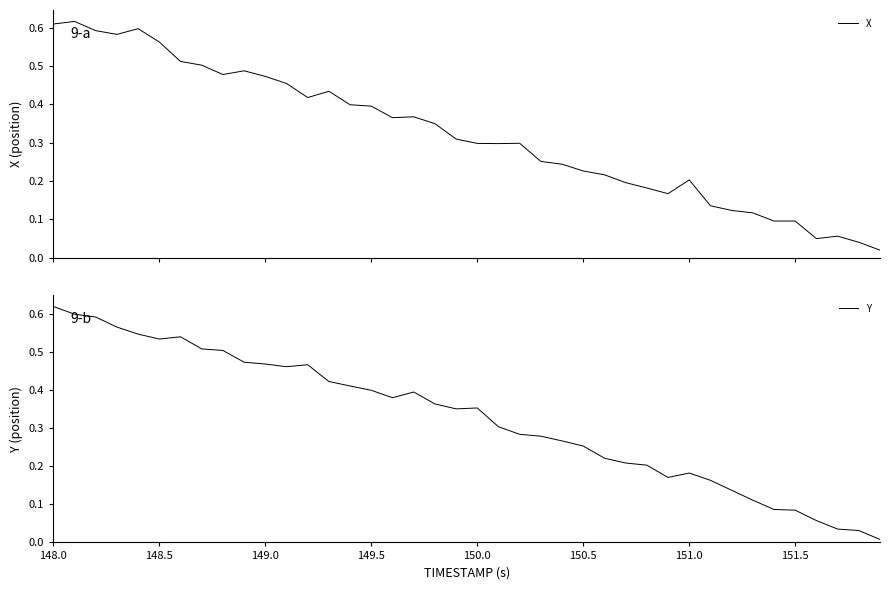

Reading left to right, what are all the values shown in this chart?

X: 0.6	0.6	0.6	0.6	0.6	0.6	0.5	0.5	0.5	0.5	0.5	0.5	0.4	0.4	0.4	0.4	0.4	0.4	0.3	0.3	0.3	0.3	0.3	0.3	0.2	0.2	0.2	0.2	0.2	0.2	0.2	0.1	0.1	0.1	0.1	0.1	0.0	0.1	0.0	0.0
Y: 0.6	0.6	0.6	0.6	0.5	0.5	0.5	0.5	0.5	0.5	0.5	0.5	0.5	0.4	0.4	0.4	0.4	0.4	0.4	0.4	0.4	0.3	0.3	0.3	0.3	0.3	0.2	0.2	0.2	0.2	0.2	0.2	0.1	0.1	0.1	0.1	0.1	0.0	0.0	0.0